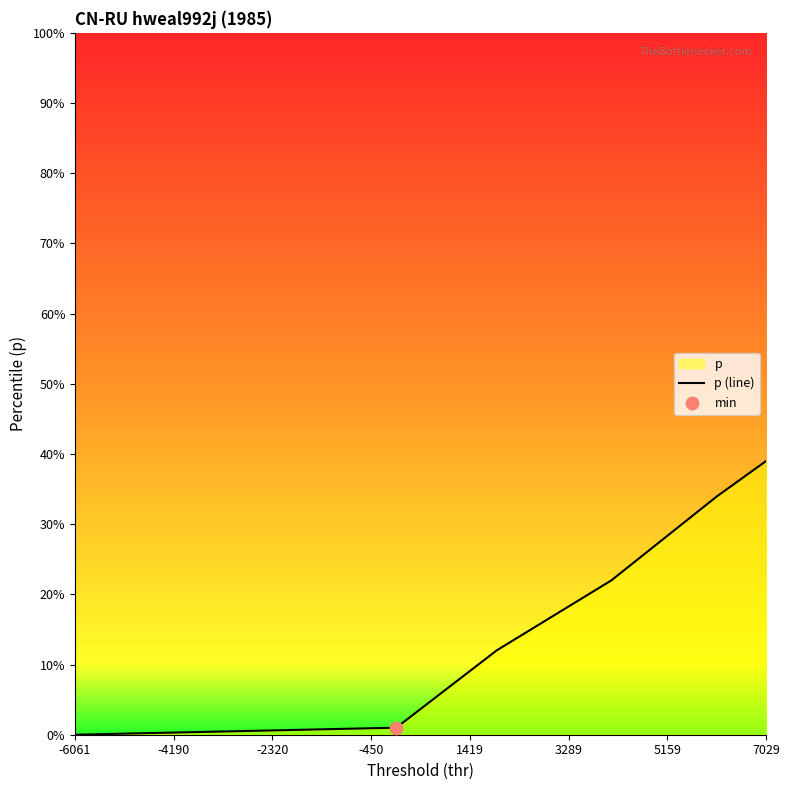

What is the maximum value shown in the chart?

39.0